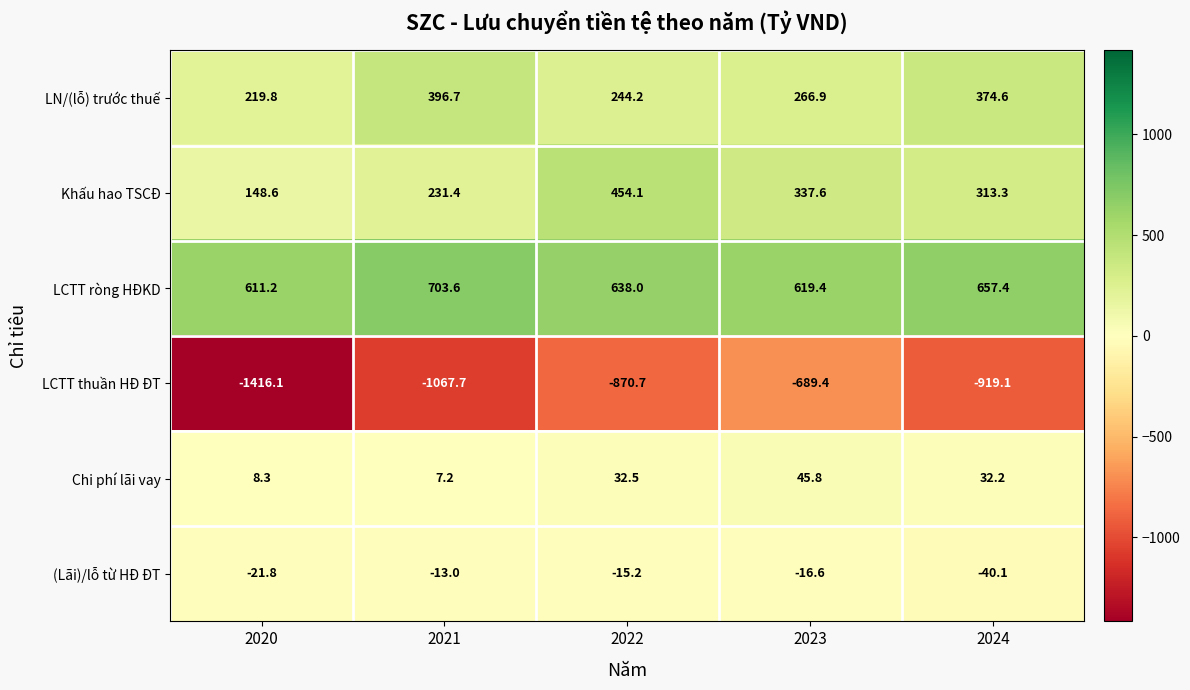

What is the approximate value of LN/(lỗ) trước thuế at 2022?

244.2